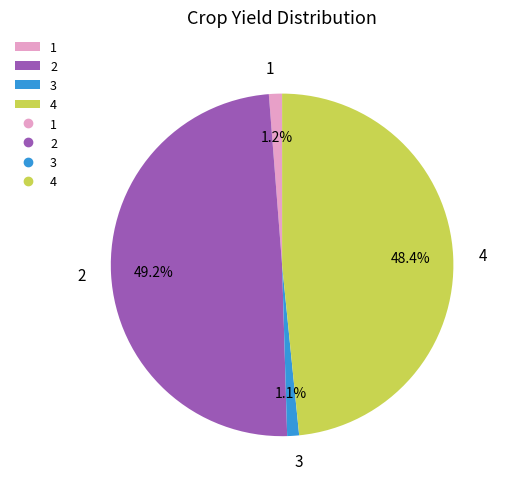

Count the number of slices in the pie.

4